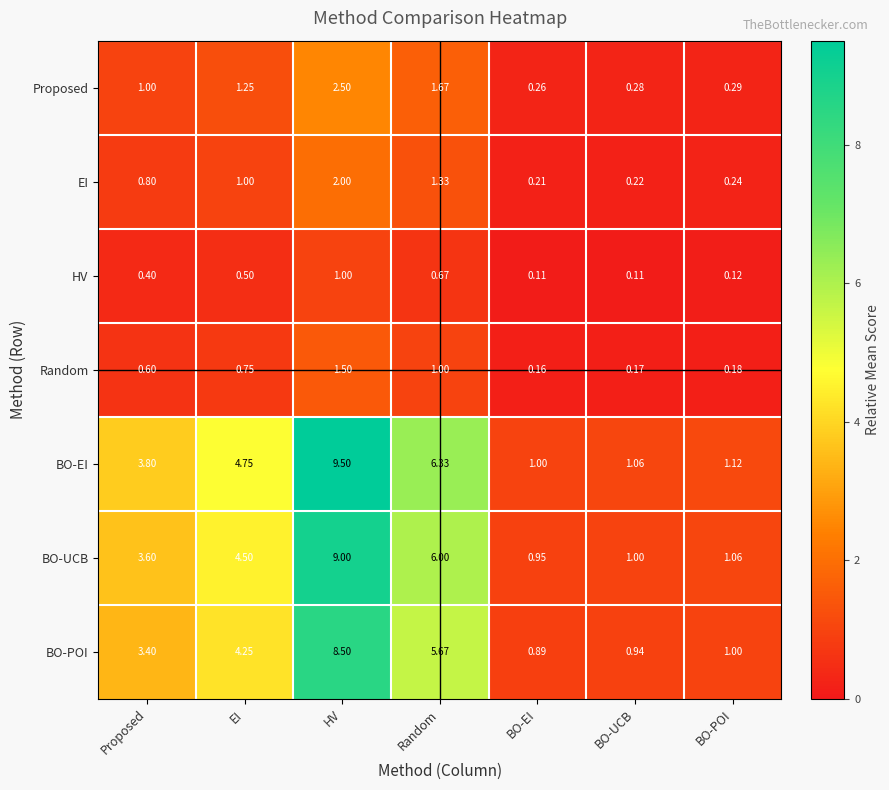

Rank the series by their maximum value, from highest to lowest.

BO-EI, BO-UCB, BO-POI, Proposed, EI, Random, HV